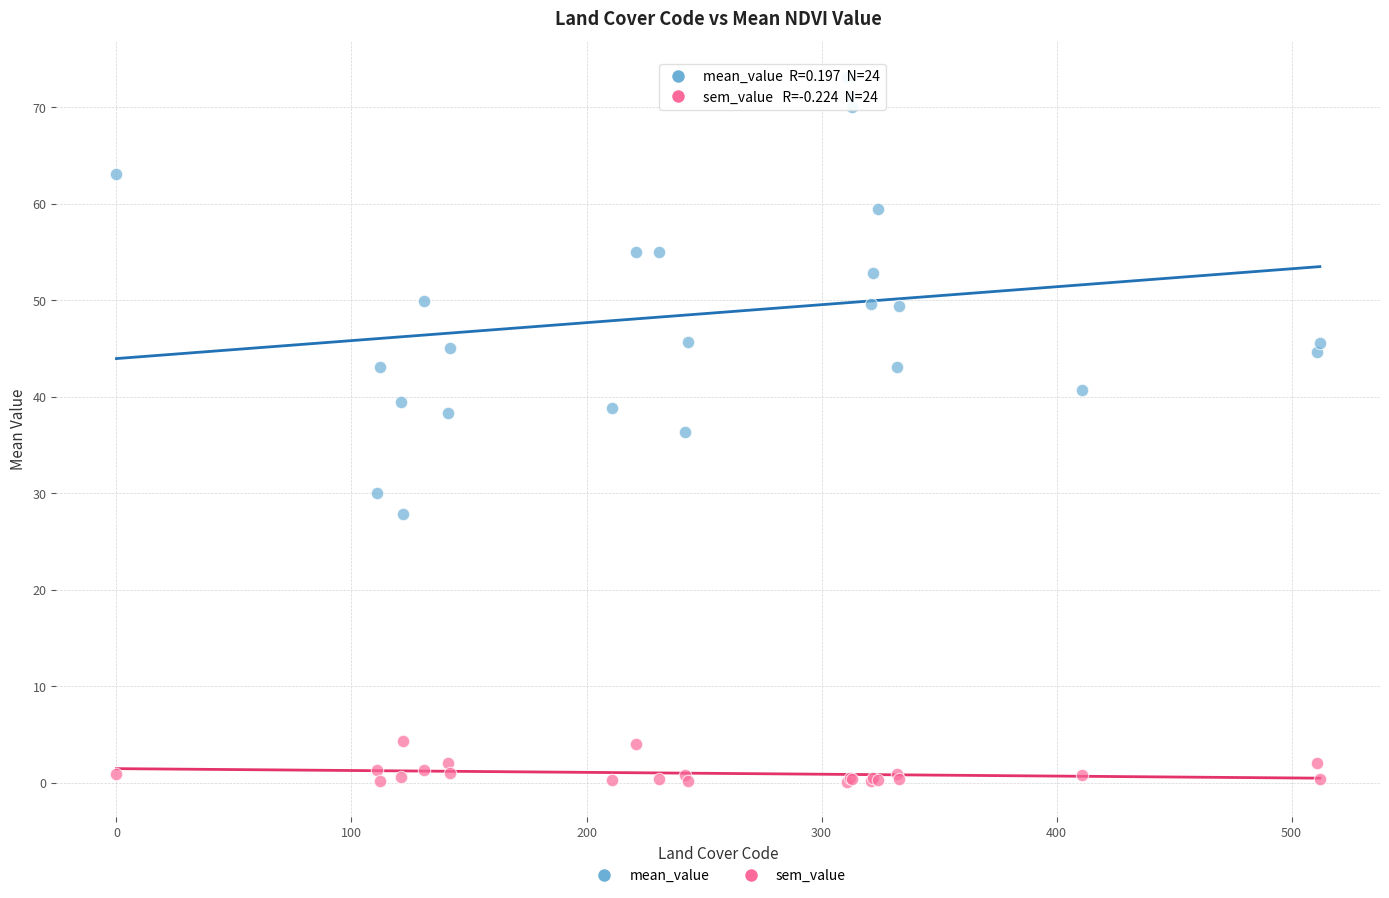

What are all the series names shown in the legend?

mean_value, sem_value